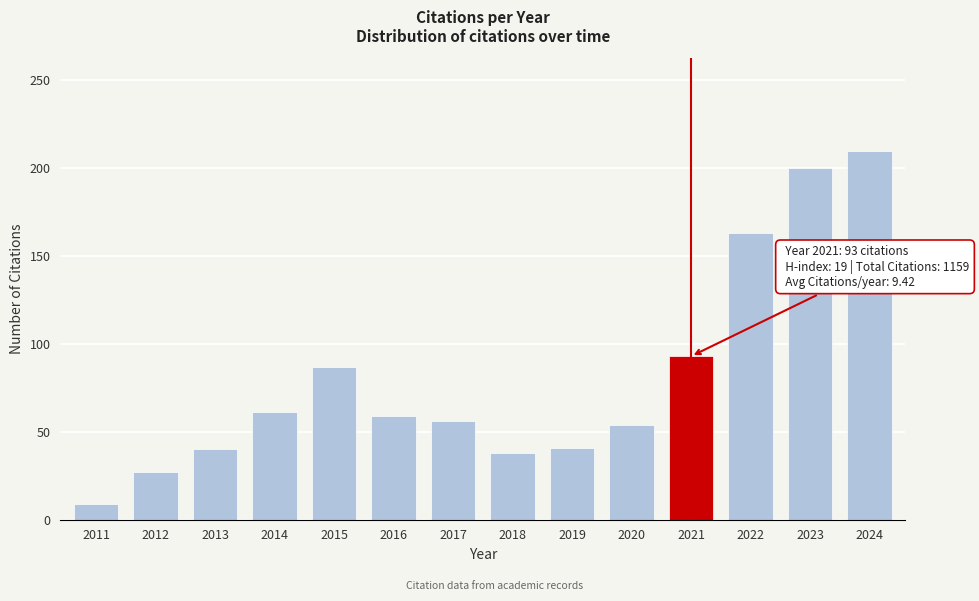

Where is the data nearest to the value 109?

2021